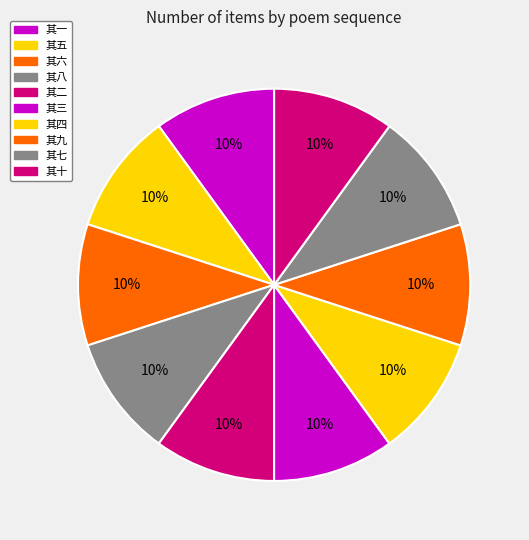

To the nearest percent, what percentage of the pie is 其十?

10%